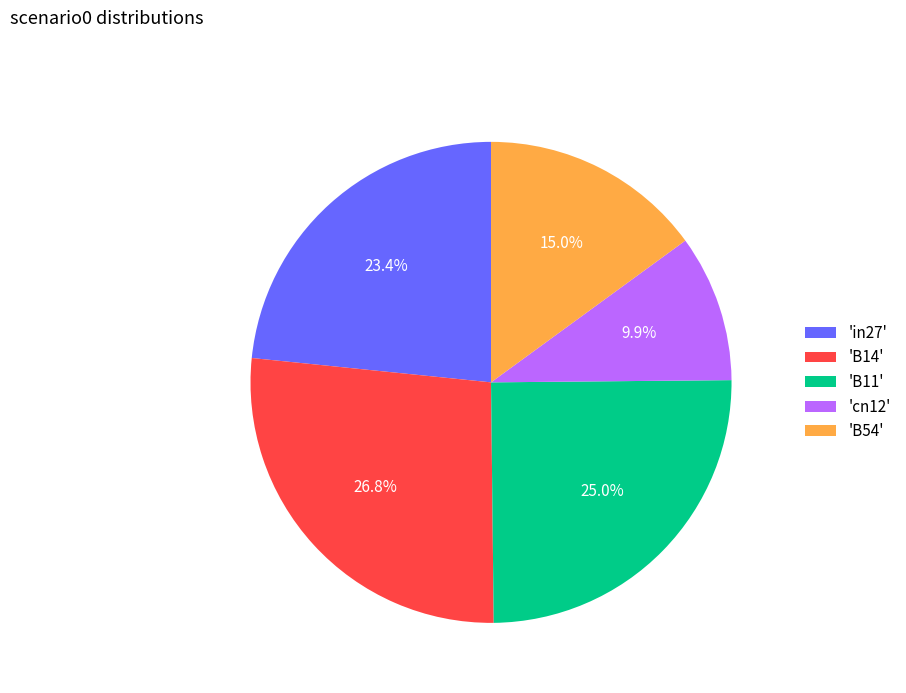

Does 'B14' represent more than half of the total?

No